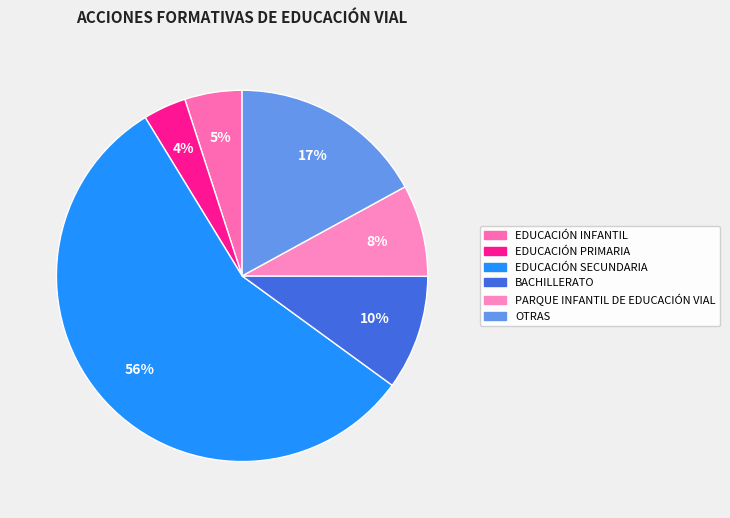

Rank the categories by value from lowest to highest.

EDUCACIÓN PRIMARIA, EDUCACIÓN INFANTIL, PARQUE INFANTIL DE EDUCACIÓN VIAL, BACHILLERATO, OTRAS, EDUCACIÓN SECUNDARIA